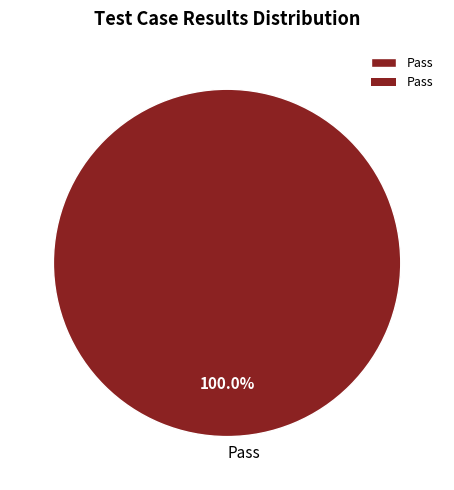

Rank the categories by value from lowest to highest.

Pass